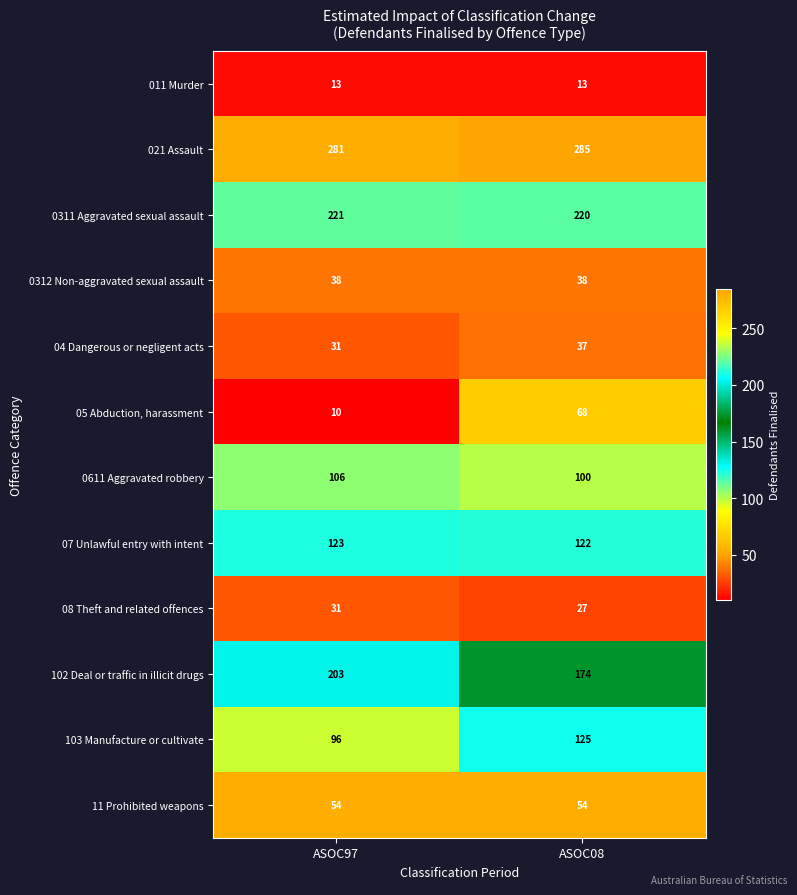

At which category does the chart reach its peak across all series?

ASOC08